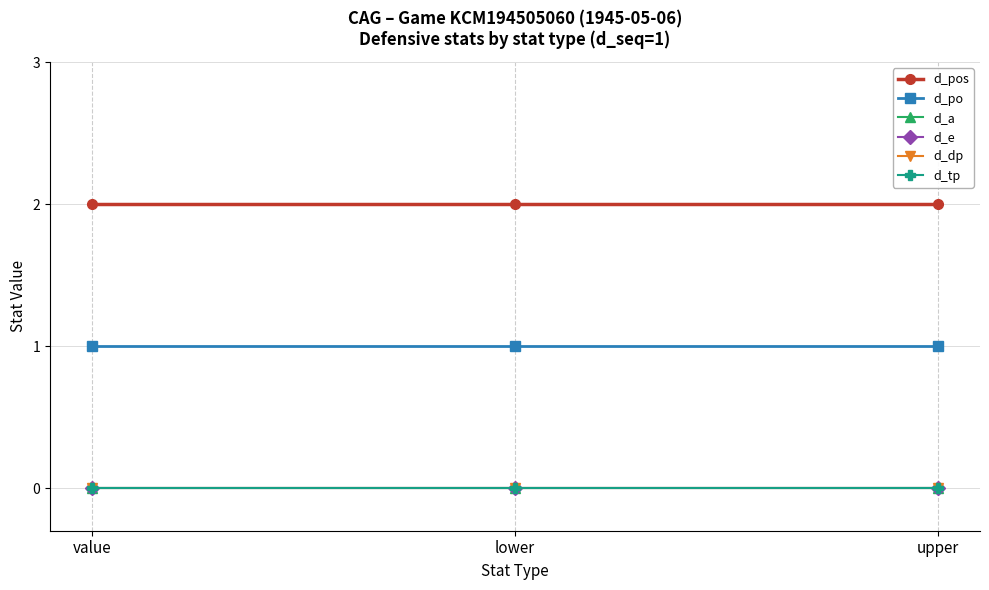

Is this an area chart (filled region under the line)?

No